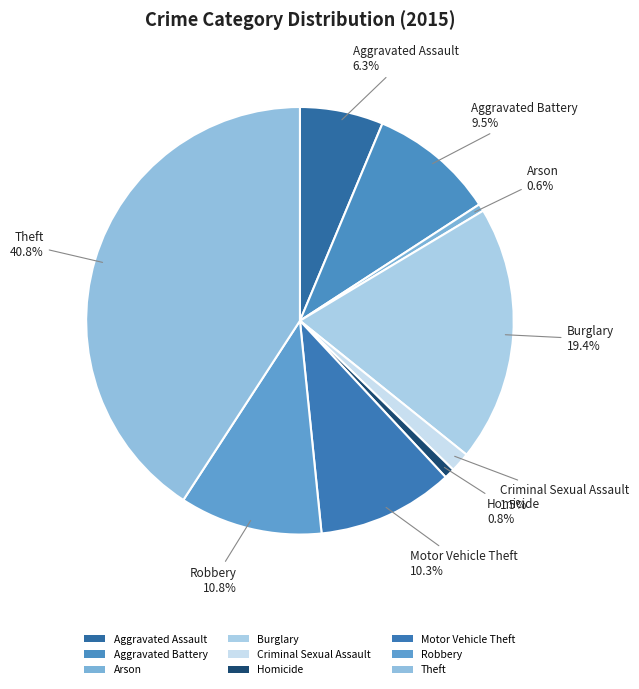

What is the largest slice in the pie chart?

Theft